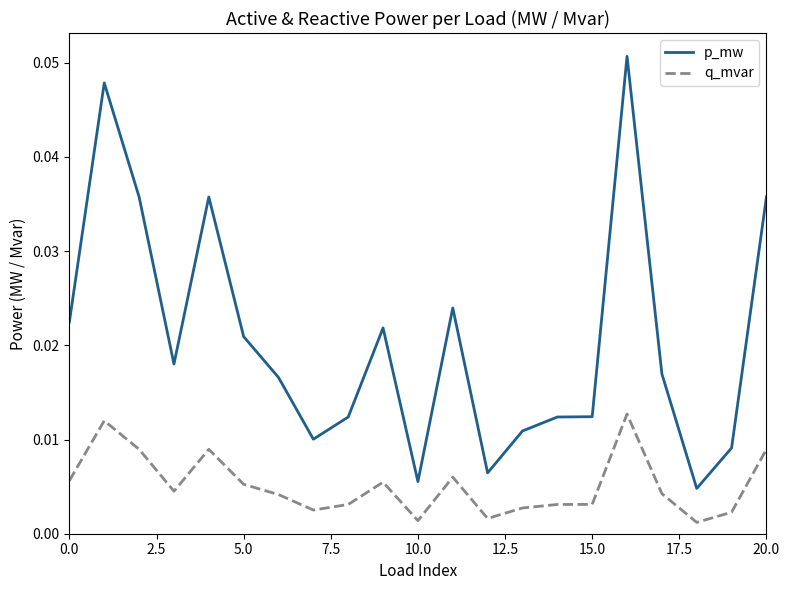

In p_mw, how many points are lower than both neighbors (excluding endpoints)?

5